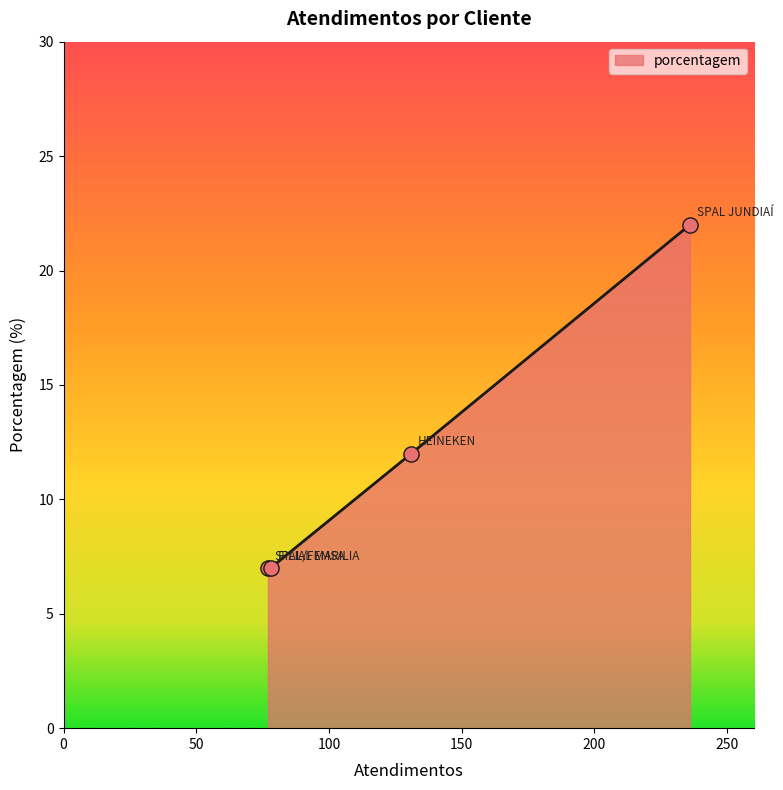

What is the maximum value shown in the chart?

22